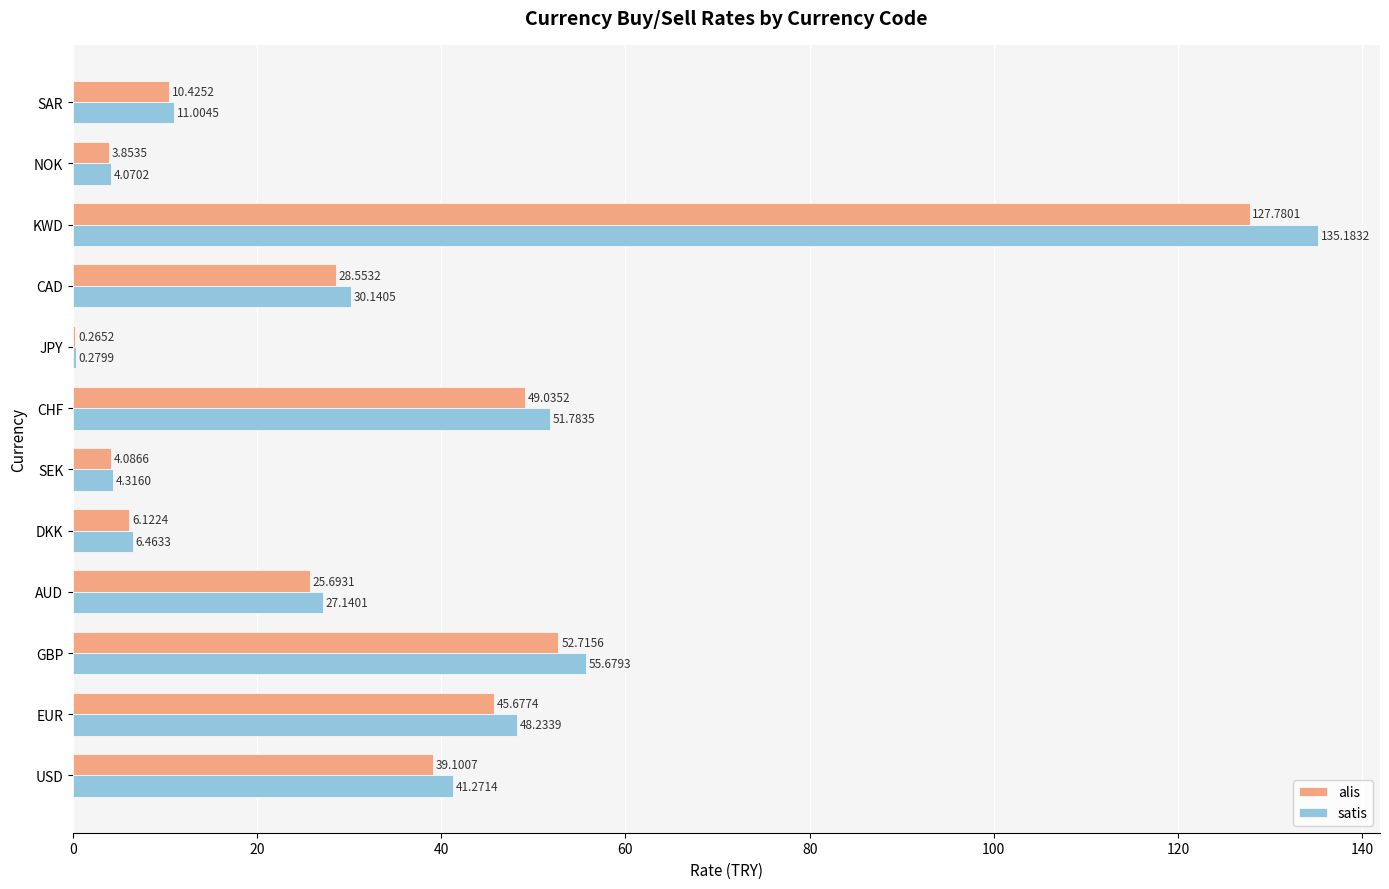

Which series changed the most between EUR and SEK?

satis